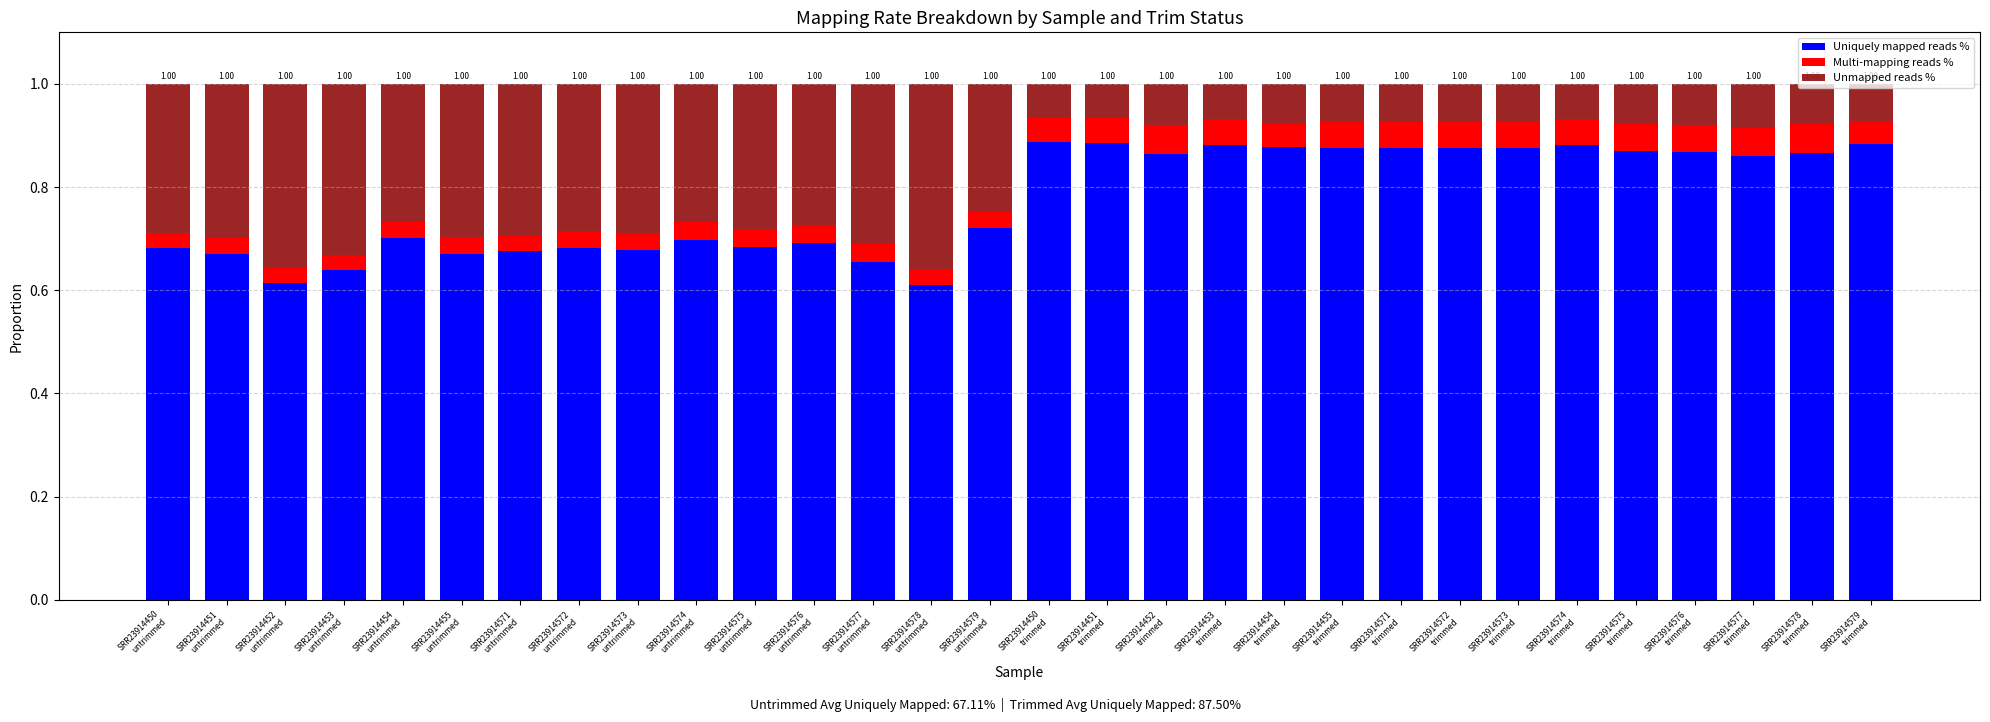

What is the sum of all Uniquely mapped reads % values?

23.2